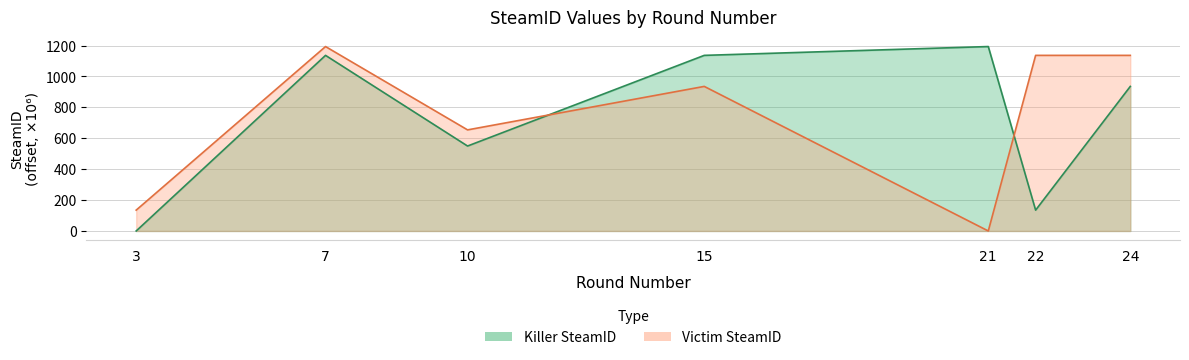

Between 24 and 10, which is larger?

24